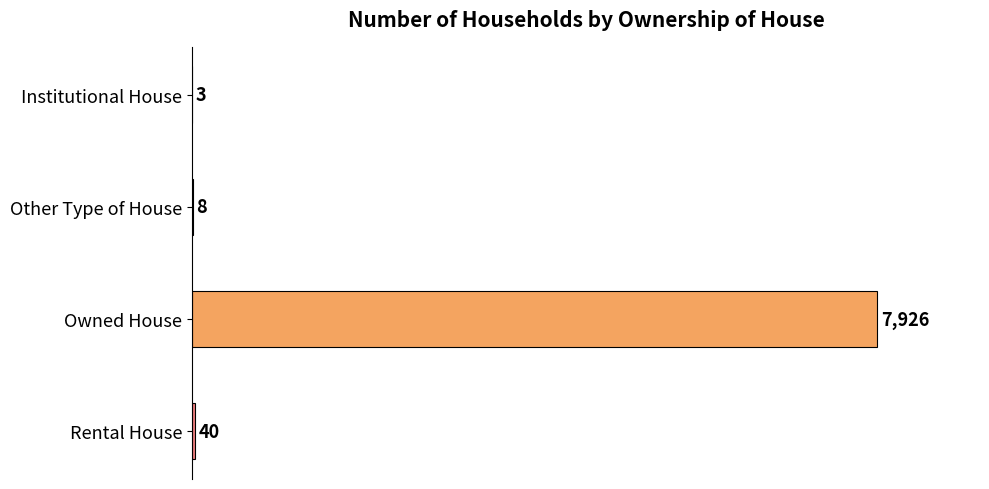

The value at Rental House is 40. True or false?

True